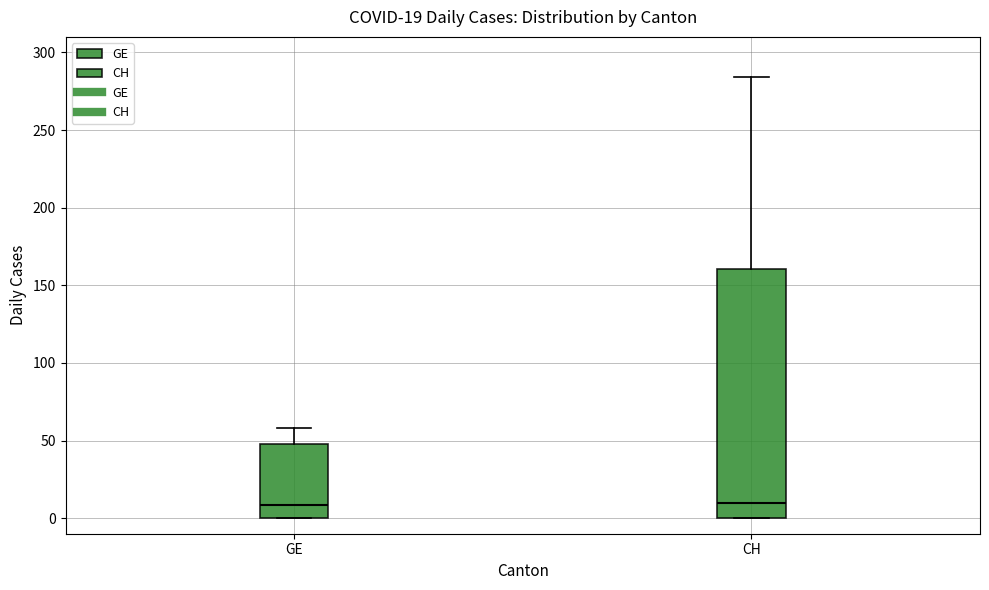

Which box is the tallest, from its lower edge to its upper edge?

CH